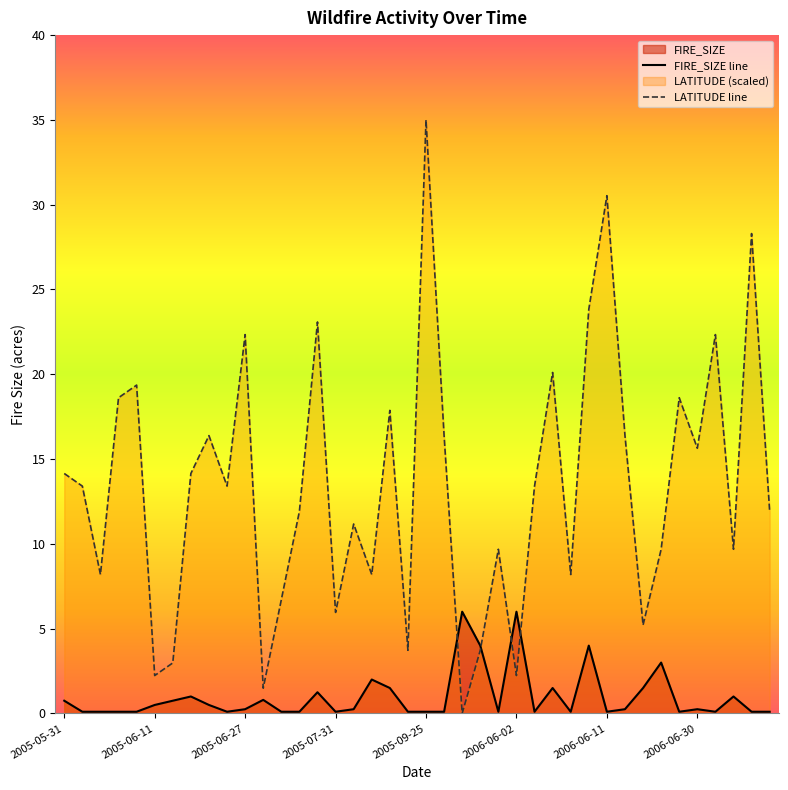

Between 21 and 24, which series saw the biggest shift?

LATITUDE line